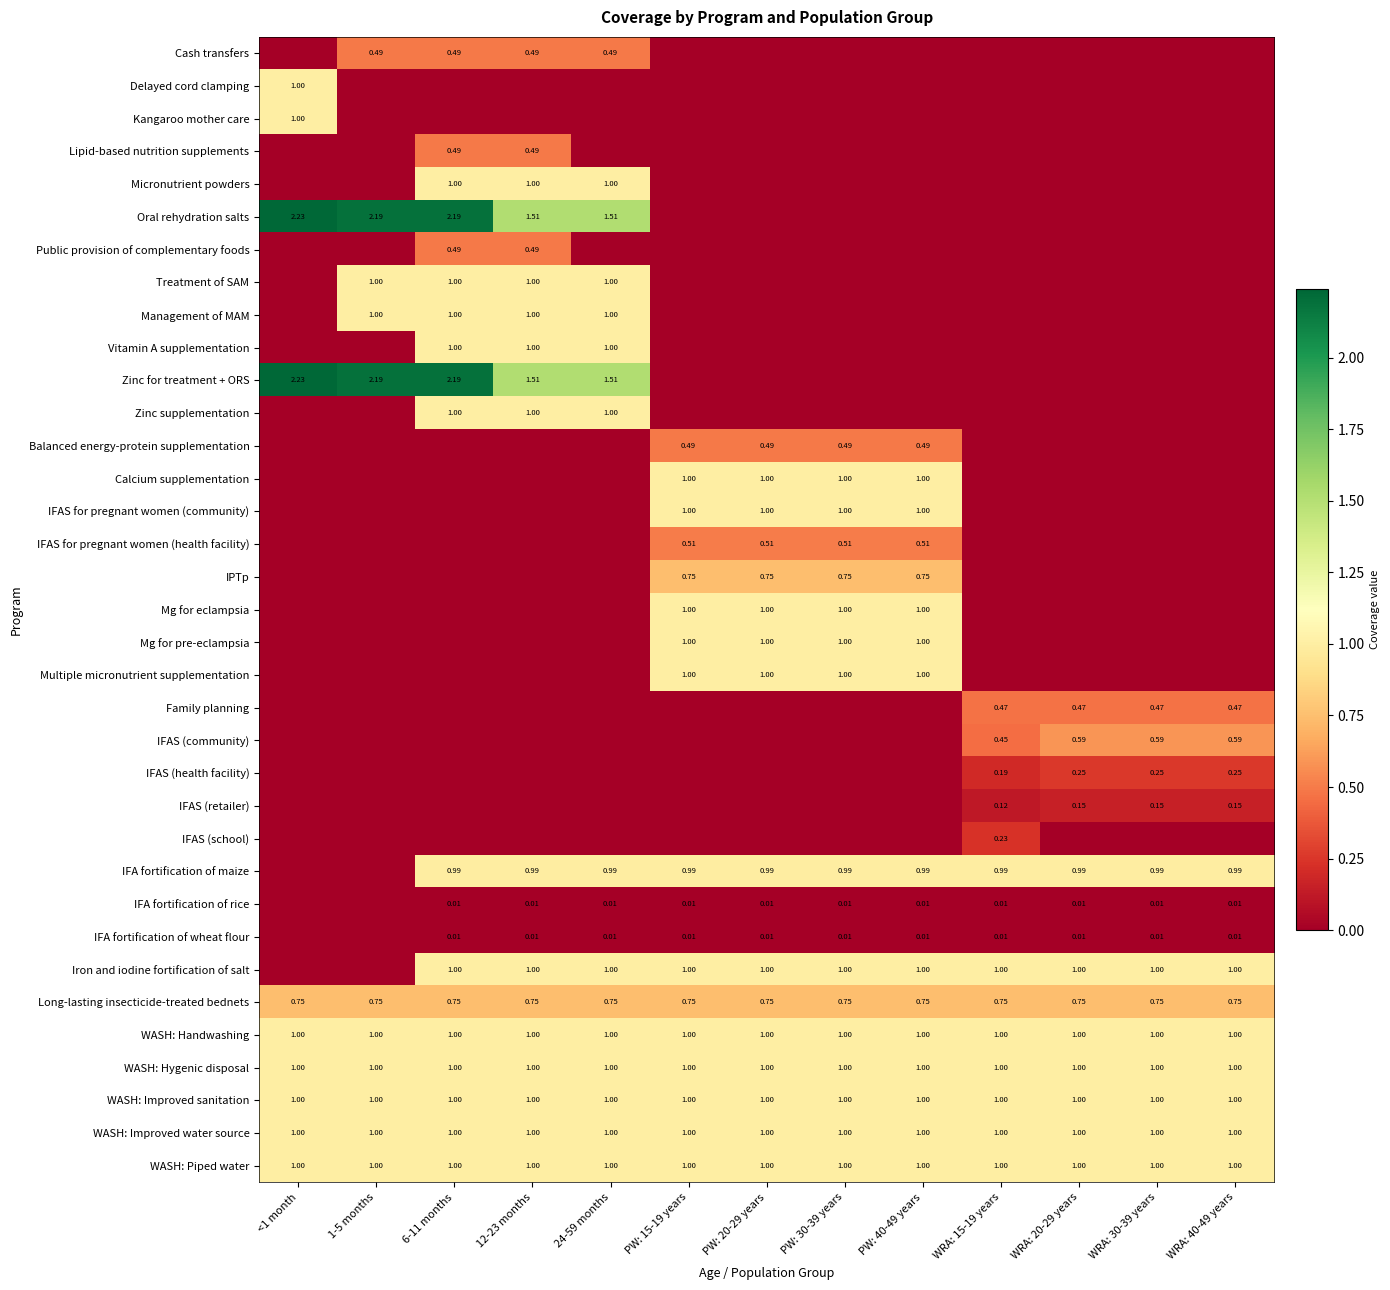

Between 1-5 months and WRA: 30-39 years, which series saw the biggest shift?

Oral rehydration salts